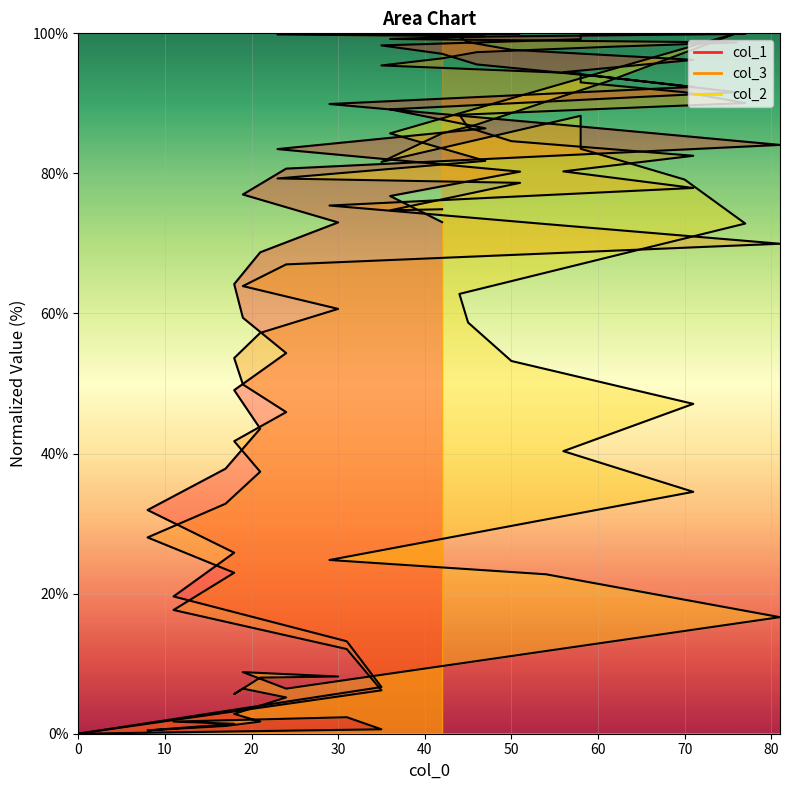

Which series ends up on top after the final intersection of col_2 and col_1?

col_2